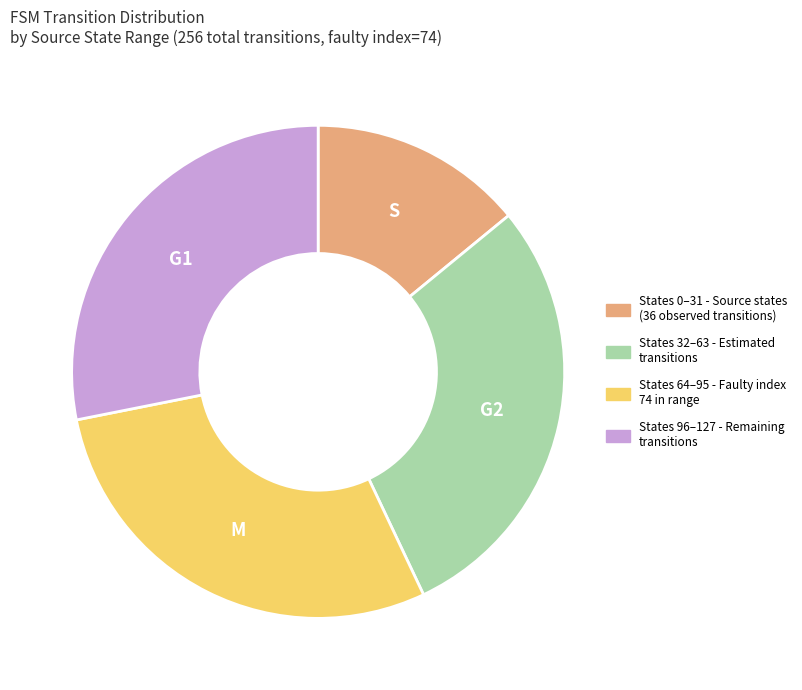

Is there any slice that represents more than half of the pie?

No